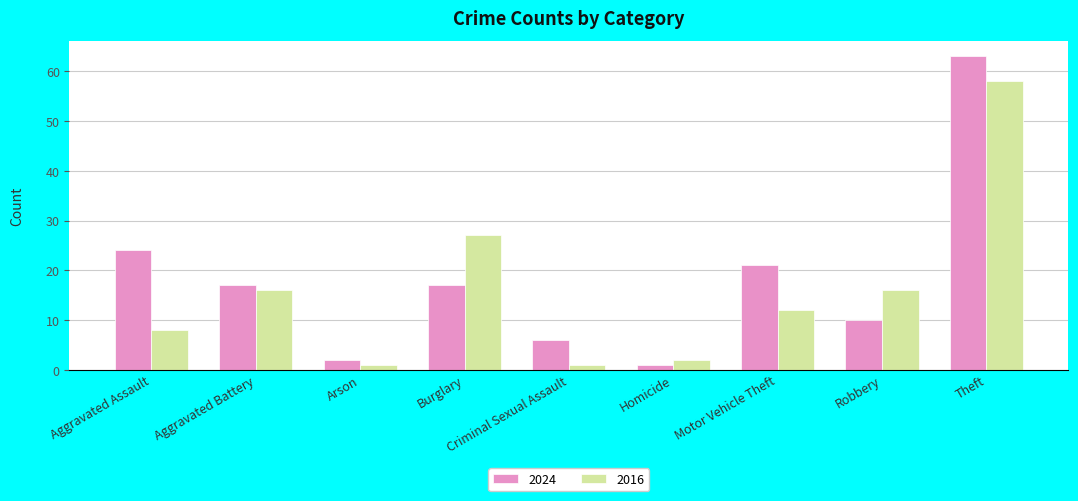

At which category is the sum across all series the highest?

Theft